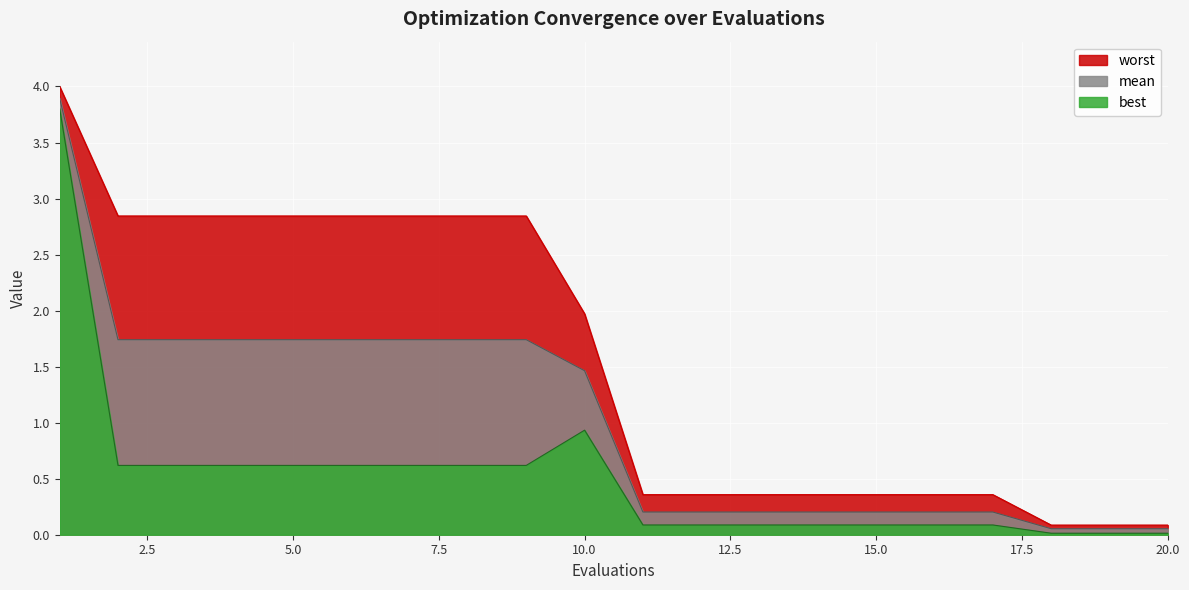

Reading left to right, extract all data points from this chart.

mean: 1=3.9	2=1.7	3=1.7	4=1.7	5=1.7	6=1.7	7=1.7	8=1.7	9=1.7	10=1.5	11=0.2	12=0.2	13=0.2	14=0.2	15=0.2	16=0.2	17=0.2	18=0.1	19=0.1	20=0.1
best: 1=3.8	2=0.6	3=0.6	4=0.6	5=0.6	6=0.6	7=0.6	8=0.6	9=0.6	10=0.9	11=0.1	12=0.1	13=0.1	14=0.1	15=0.1	16=0.1	17=0.1	18=0.0	19=0.0	20=0.0
worst: 1=4.0	2=2.8	3=2.8	4=2.8	5=2.8	6=2.8	7=2.8	8=2.8	9=2.8	10=2.0	11=0.4	12=0.4	13=0.4	14=0.4	15=0.4	16=0.4	17=0.4	18=0.1	19=0.1	20=0.1